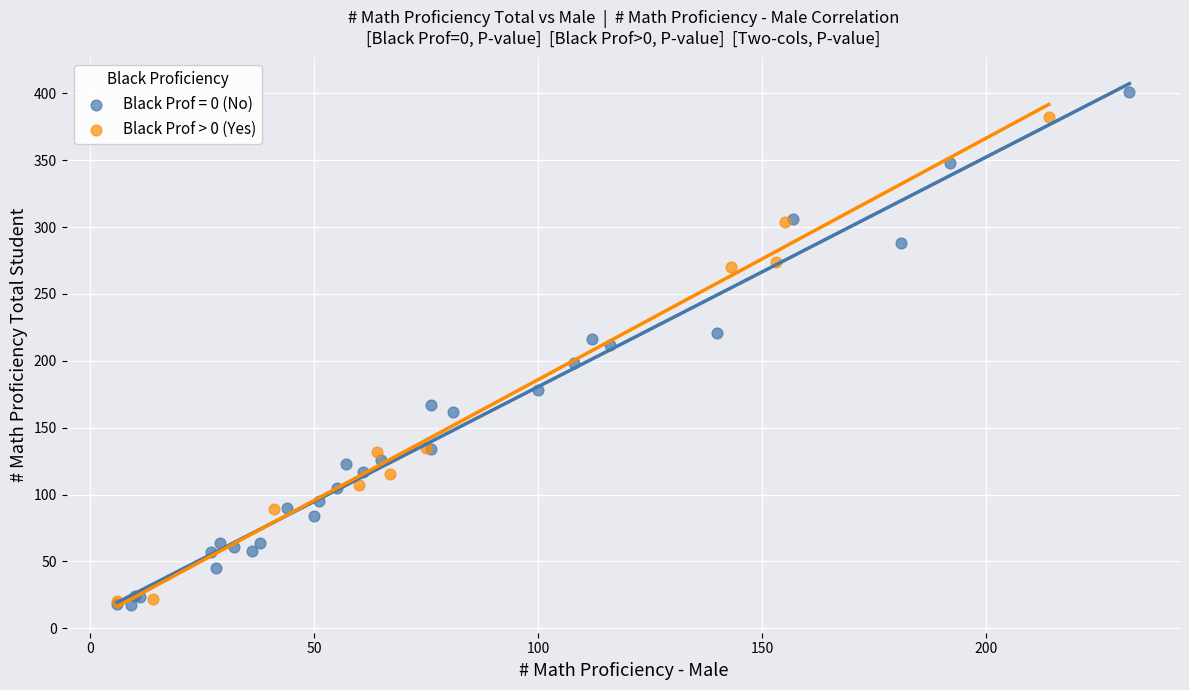

Which series contains the highest Y value?

Black Prof = 0 (No)